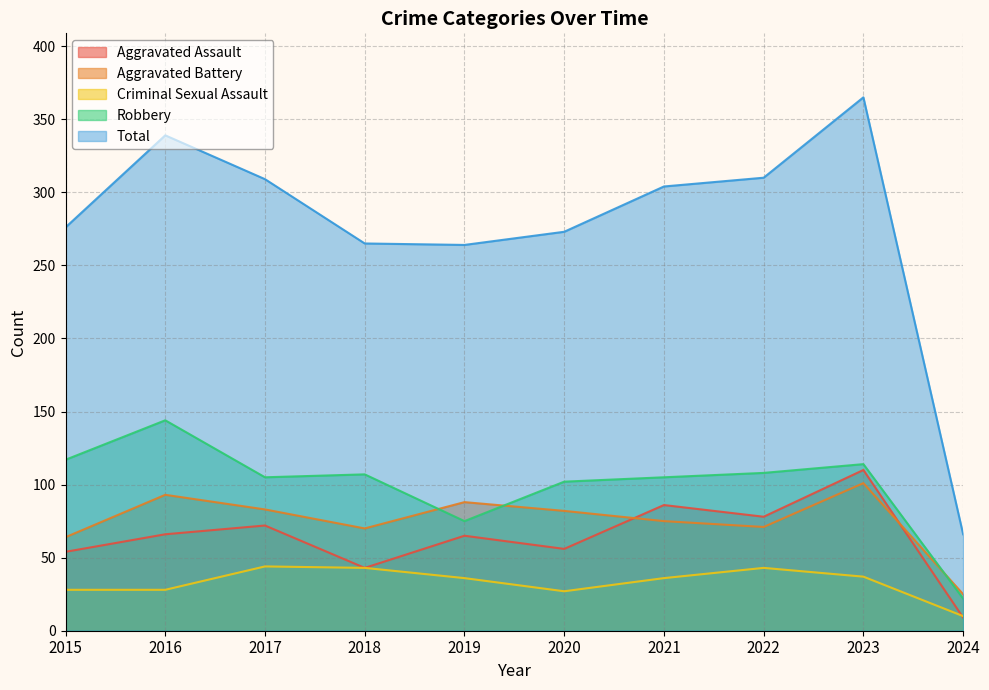

What is the sum of the Aggravated Battery values at 2016 and 2019?

181